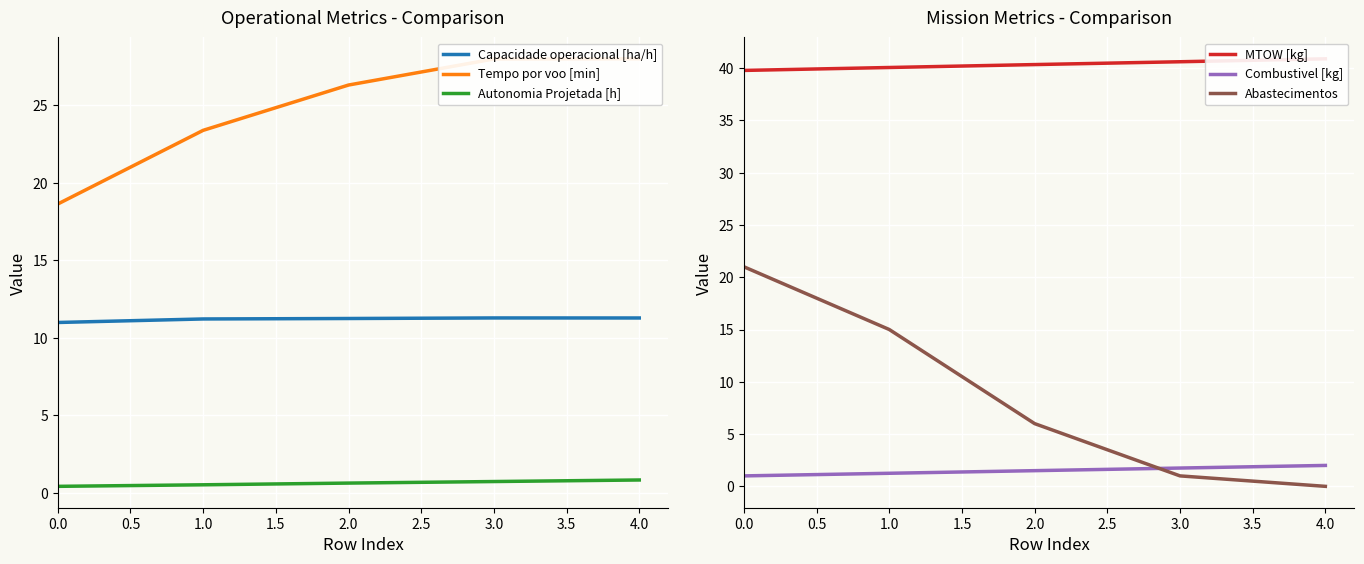

At 0.0, list the series in order from smallest to largest.

Autonomia Projetada [h], Combustivel [kg], Capacidade operacional [ha/h], Tempo por voo [min], Abastecimentos, MTOW [kg]